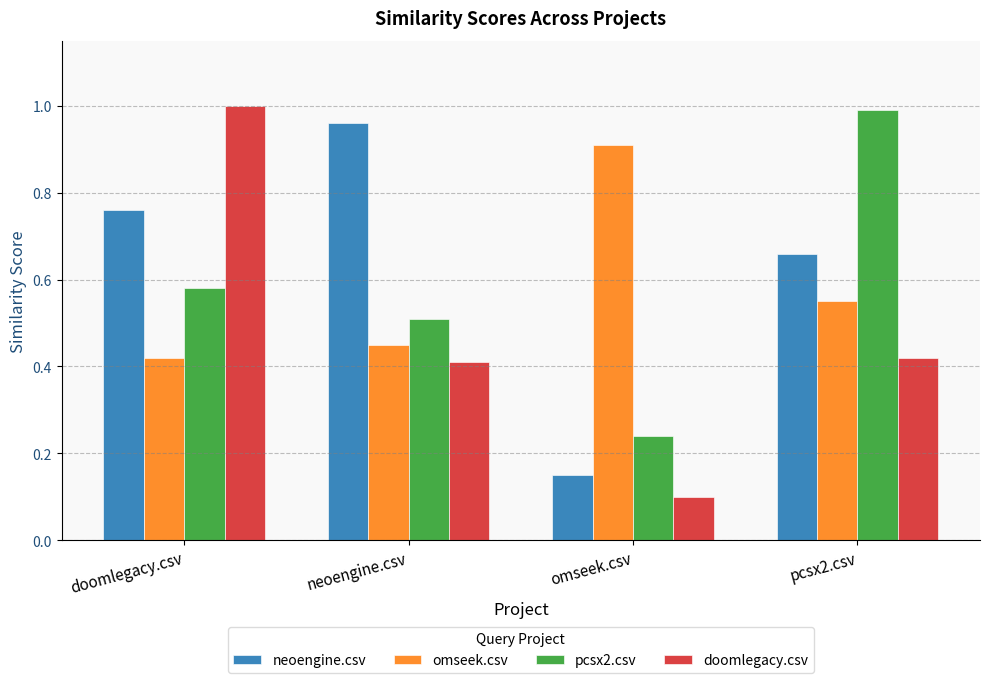

What position from the left is pcsx2.csv?

4